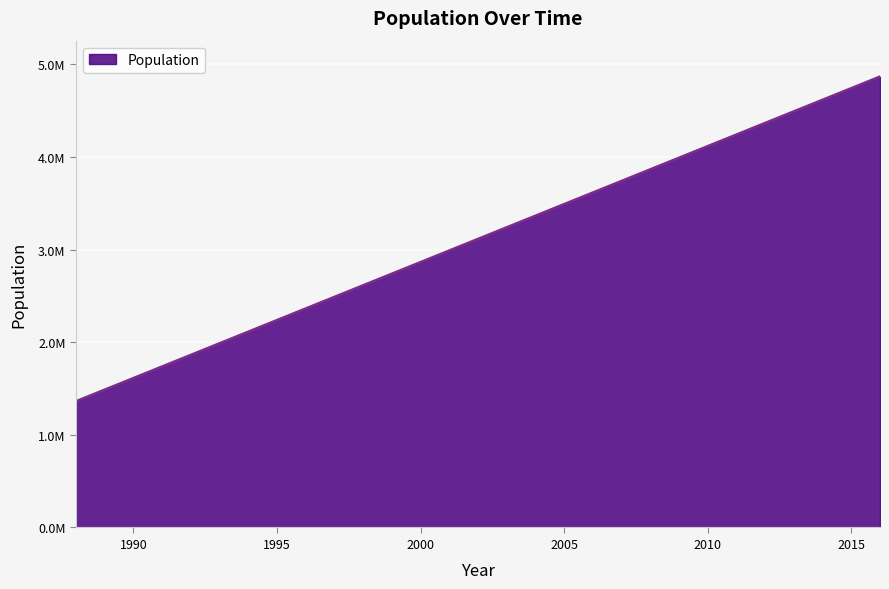

Reading right to left, transcribe all the data shown in this chart.

2016=4865666.7	2015=4740500.0	2014=4615333.3	2013=4490166.7	2012=4365000.0	2011=4239833.3	2010=4114666.7	2009=3989500.0	2008=3864333.3	2007=3739166.7	2006=3614000.0	2005=3488833.3	2004=3363666.7	2003=3238500.0	2002=3113333.3	2001=2988166.7	2000=2863000.0	1999=2737833.3	1998=2612666.7	1997=2487500.0	1996=2362333.3	1995=2237166.7	1994=2112000.0	1993=1986833.3	1992=1861666.7	1991=1736500.0	1990=1611333.3	1989=1486166.7	1988=1361000.0